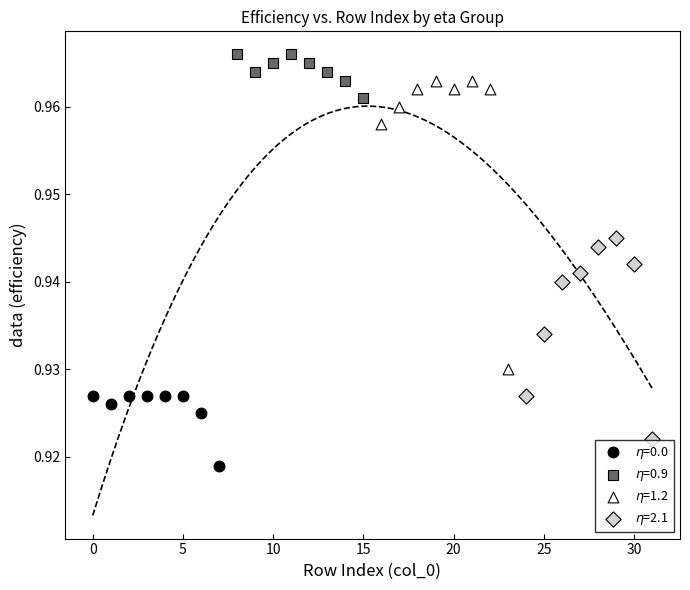

What are all the series names shown in the legend?

$\eta$=0.0, $\eta$=0.9, $\eta$=1.2, $\eta$=2.1